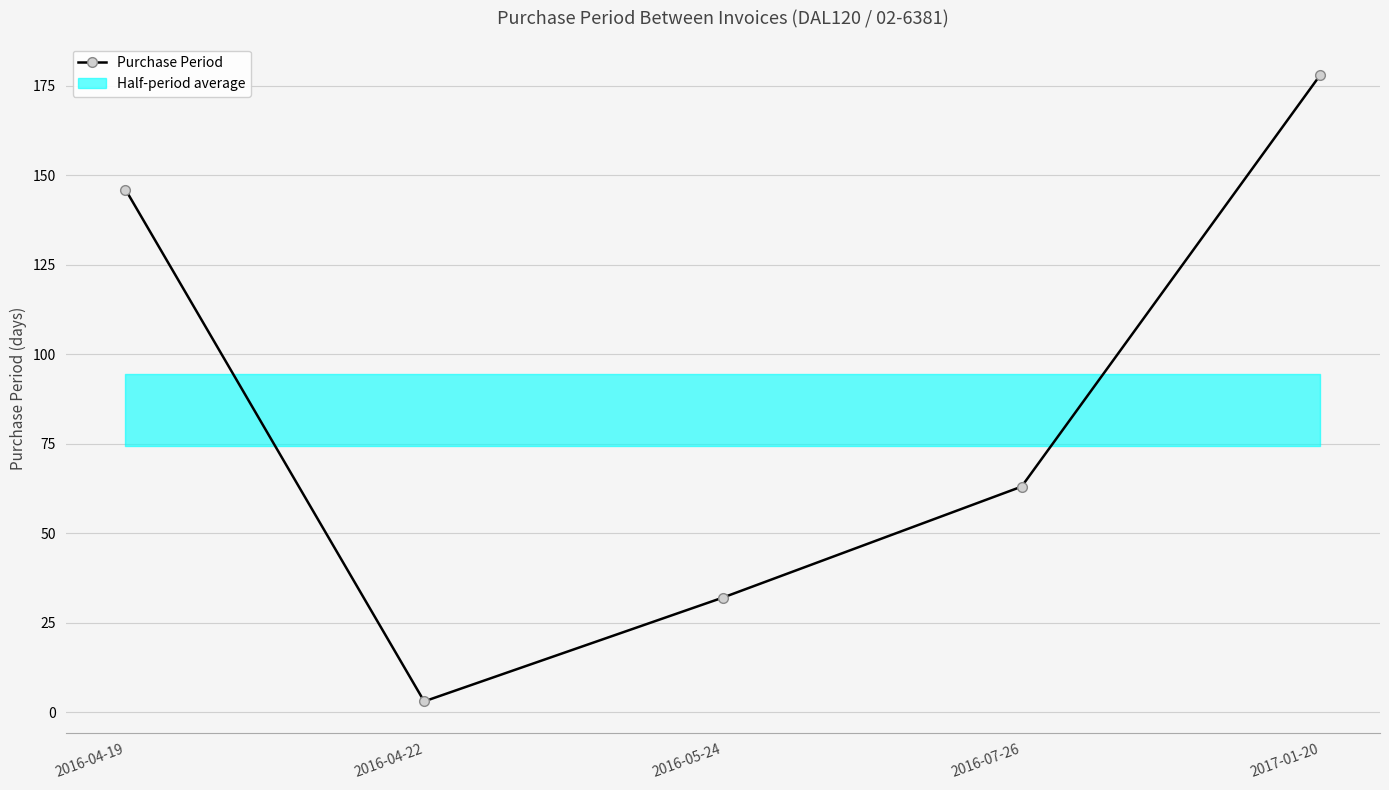

Approximately how many times larger is the value at 2017-01-20 compared to 2016-05-24?

5.6